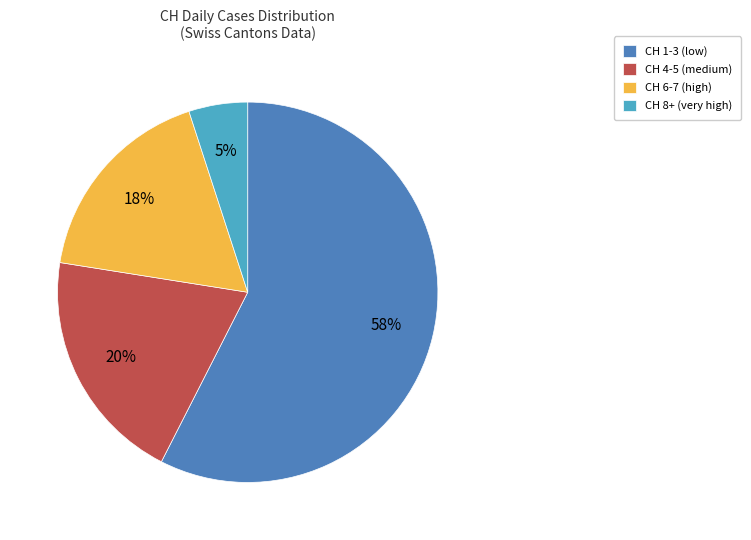

What is the smallest slice in the pie chart?

CH 8+ (very high)